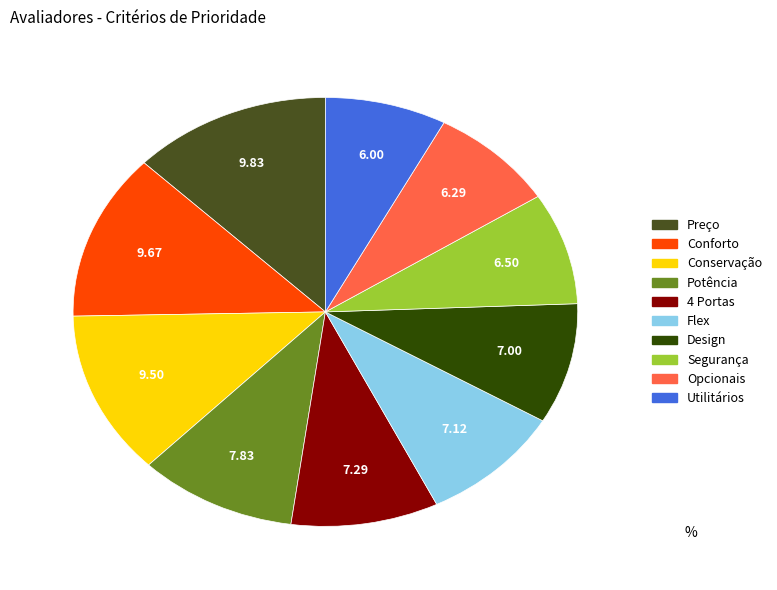

Combined, do Potência and Opcionais account for over 50%?

No